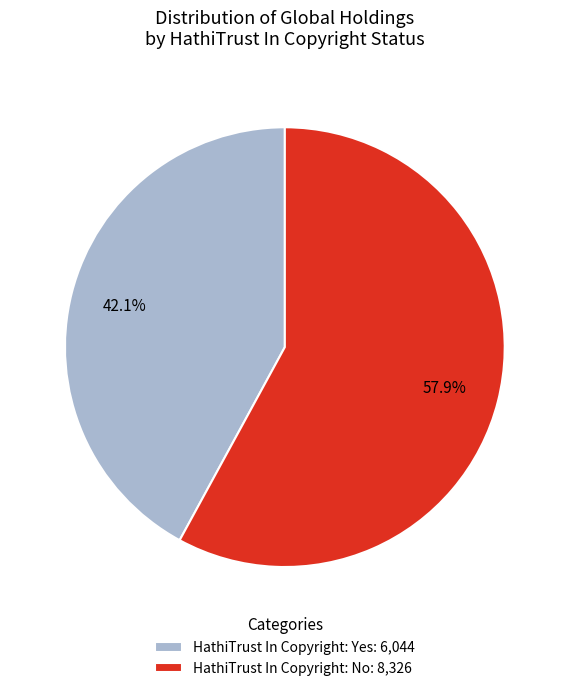

How many segments does this pie chart have?

2